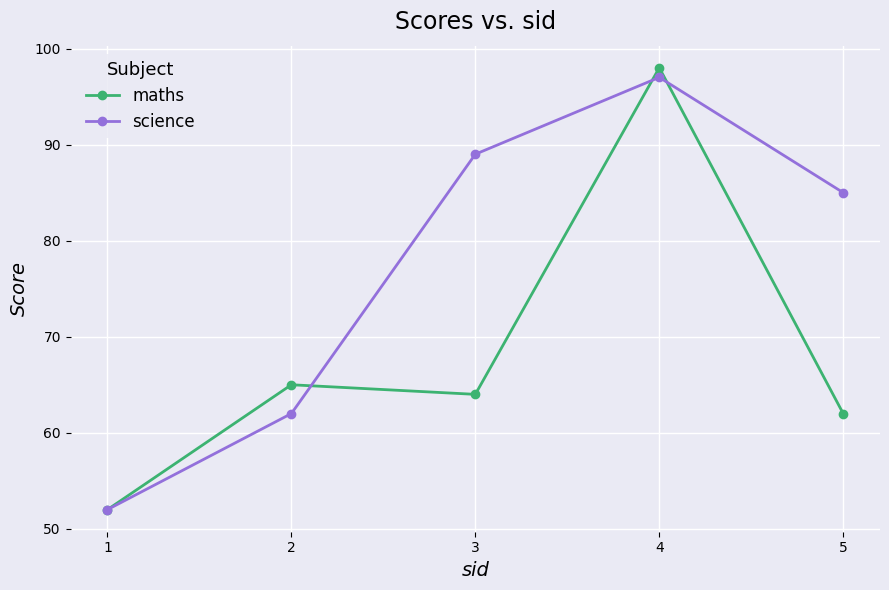

What is the total value across all series at 1?

104